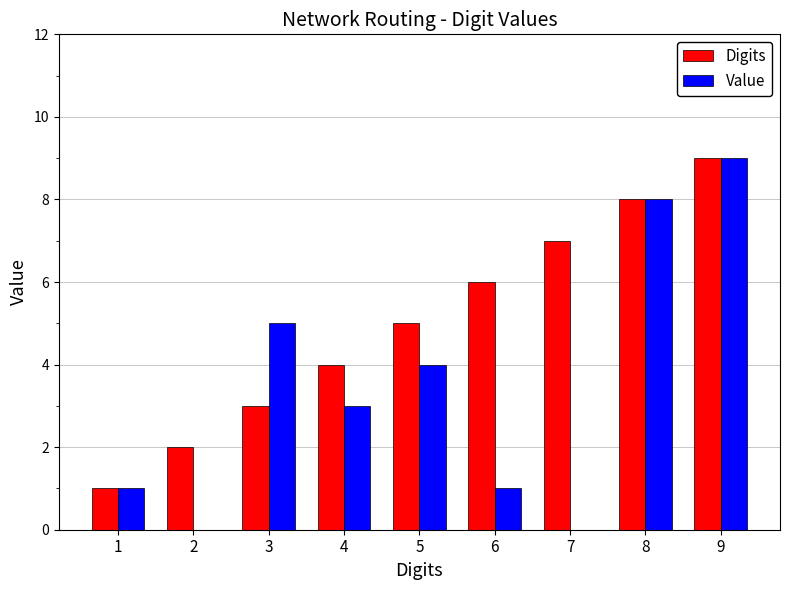

True or false: Value has a value of 4 at 9.

False